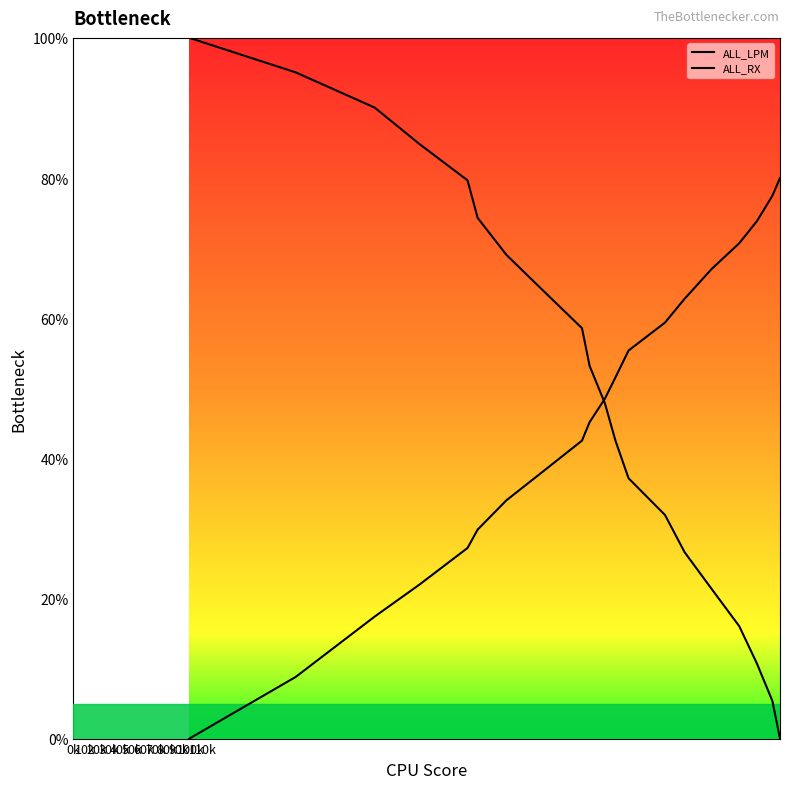

What is the label of the 14th point from the right?

60k